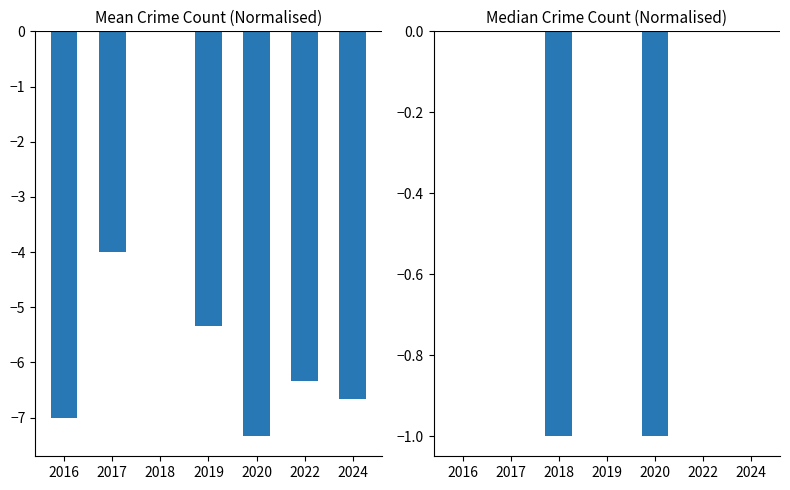

What is the minimum value for mean?

-7.3